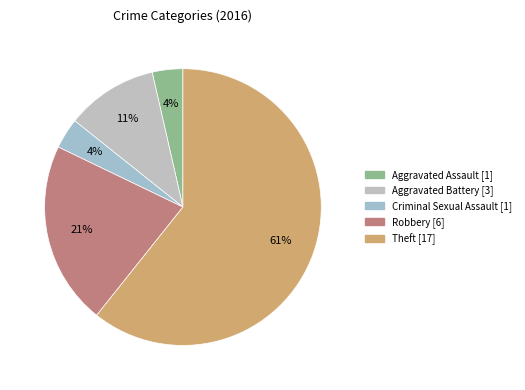

Which slice is the largest?

Theft